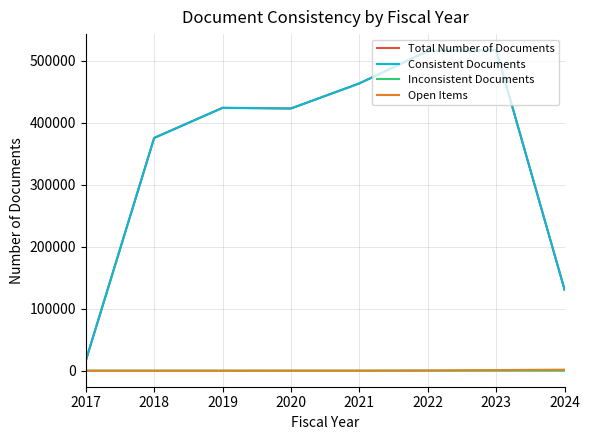

Is the value of Consistent Documents at 2018 greater than the value of Inconsistent Documents at 2024?

Yes